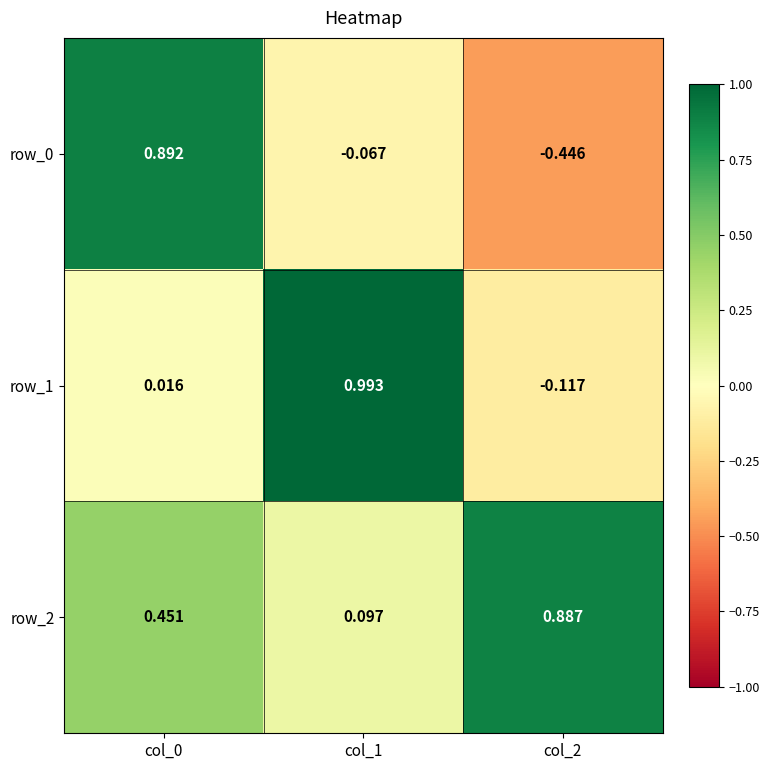

What is the difference between the row_0 values at col_1 and col_2?

0.4